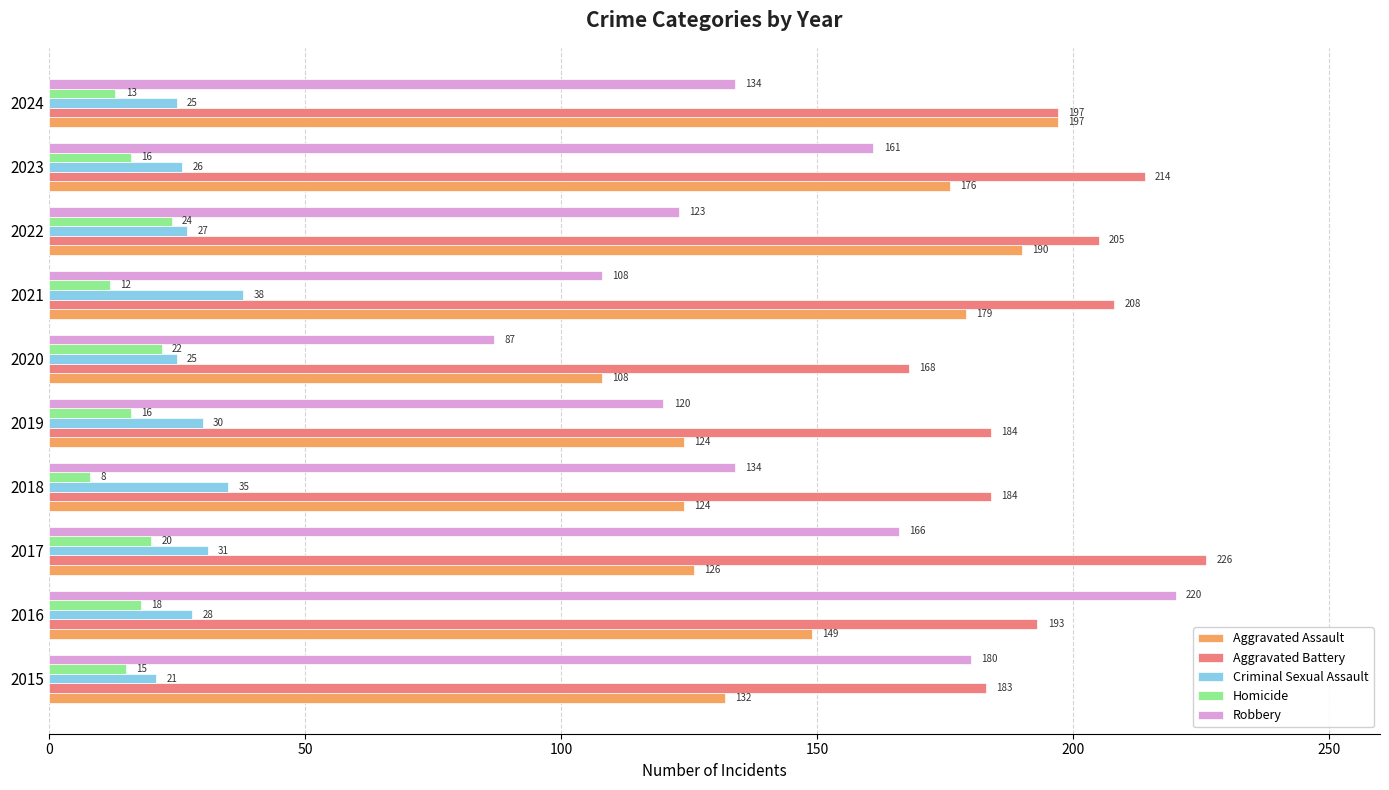

True or false: Robbery has a value of 95 at 2017.

False